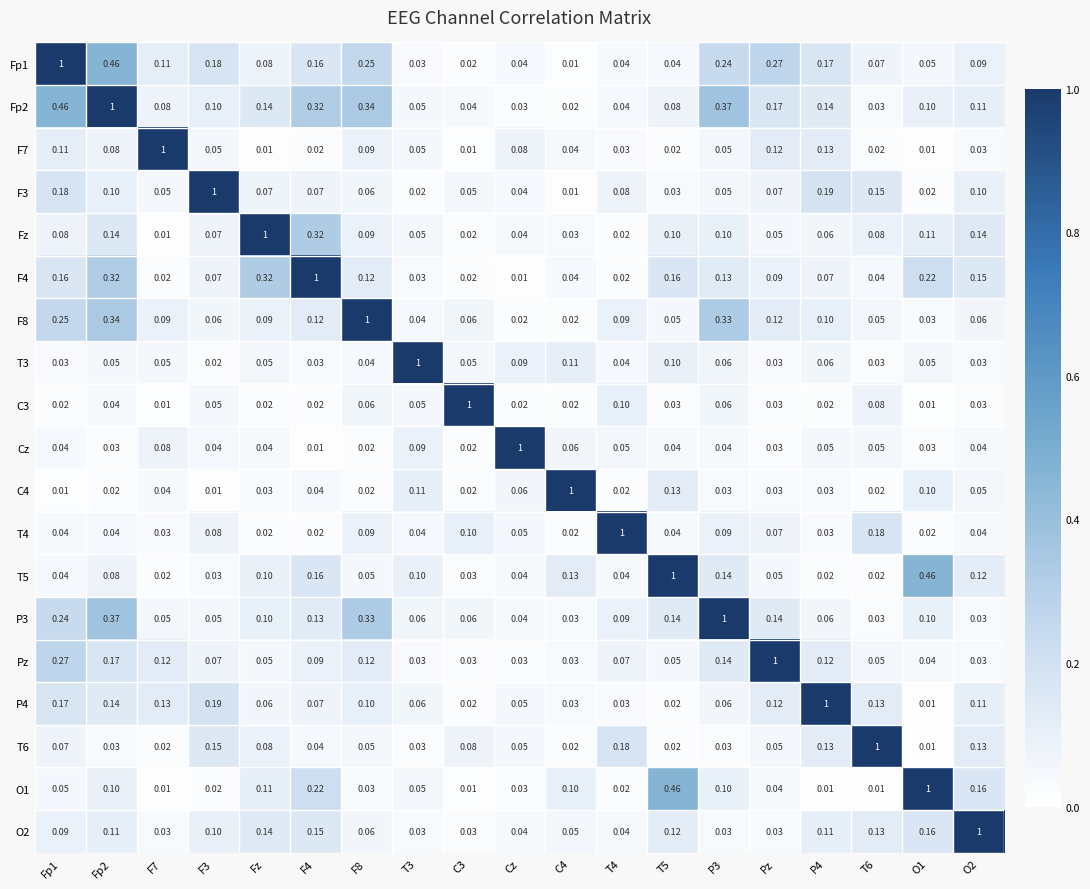

Is the value of Fp2 at T6 greater than the value of T3 at T3?

No